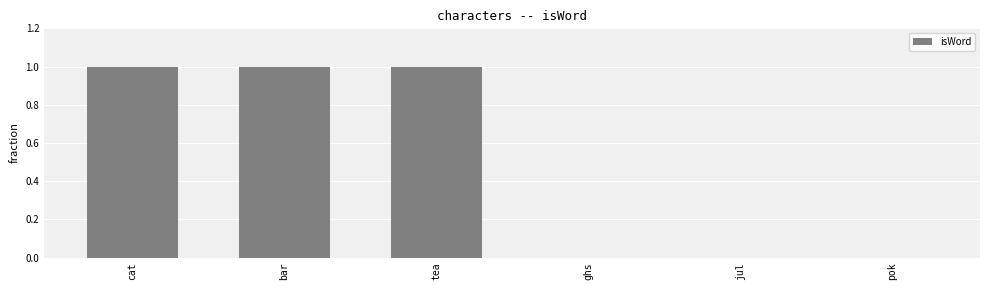

Reading right to left, list all the values displayed in this chart.

pok=0	jul=0	ghs=0	tea=1	bar=1	cat=1